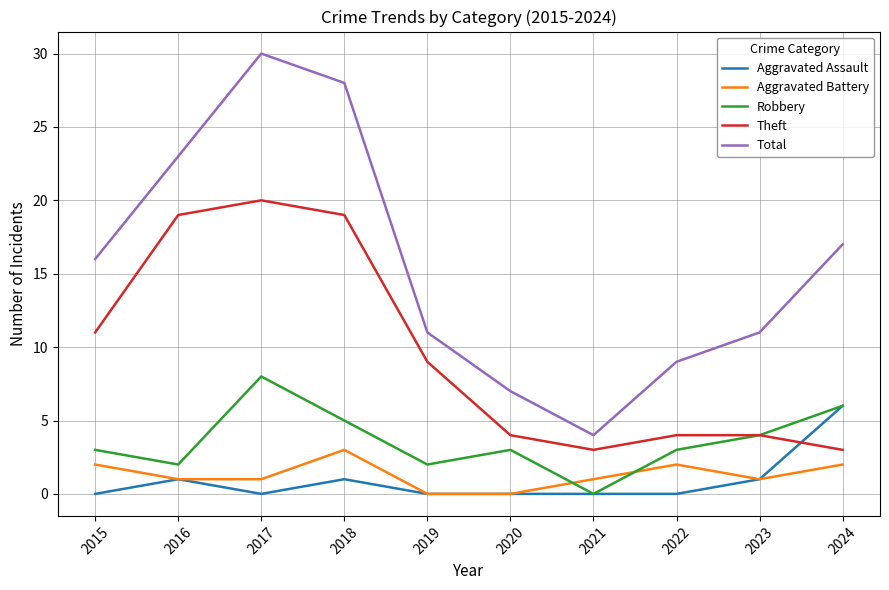

Count the Aggravated Battery values in the range 1 to 2.

7